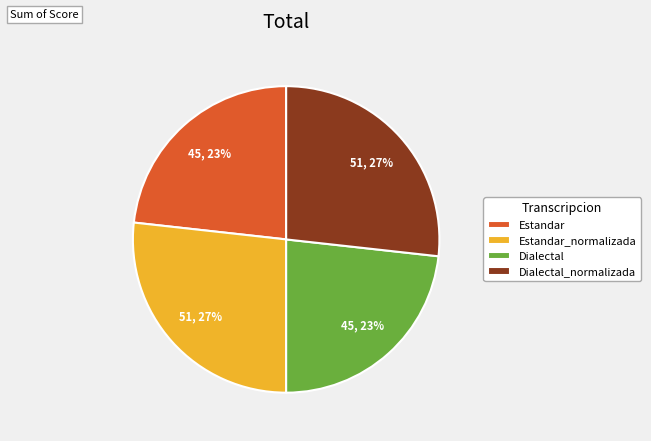

How many slices are in this pie chart?

4